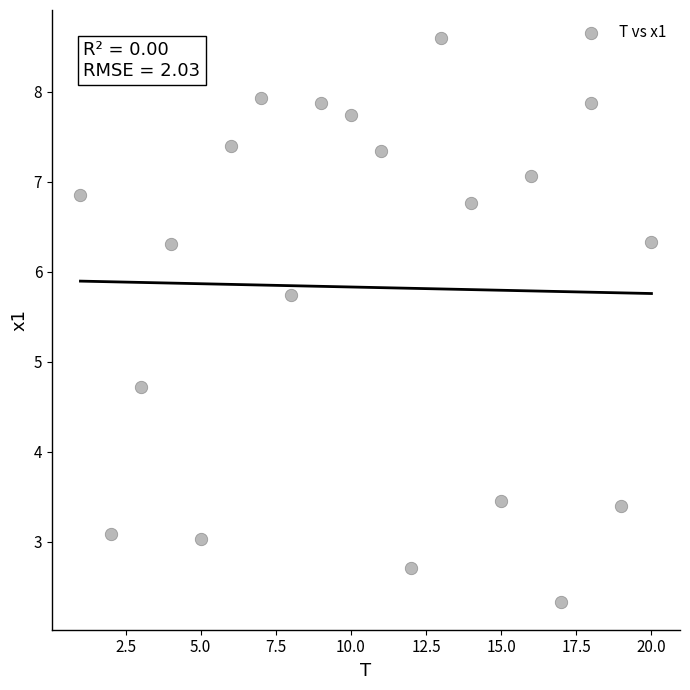

What Y value in the scatter plot is closest to 5?

4.7